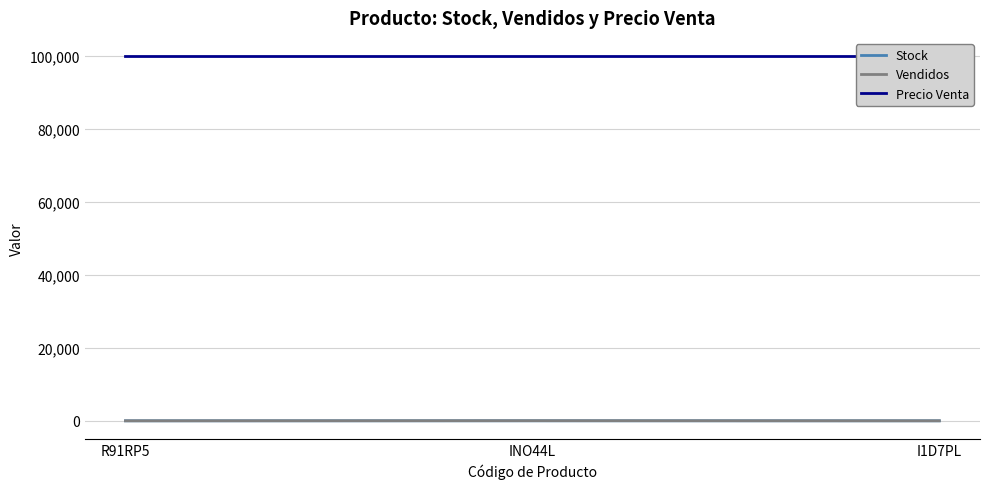

Is this an area chart (filled region under the line)?

No